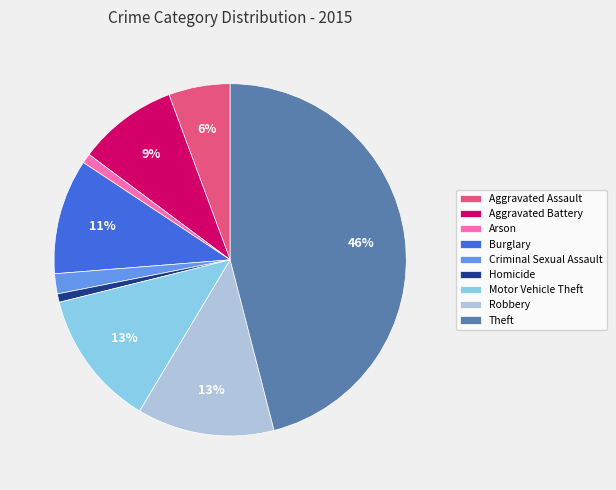

How many segments does this pie chart have?

9